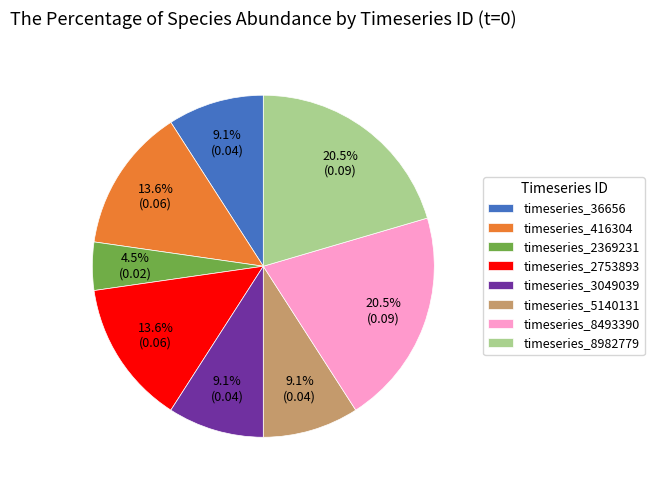

Between timeseries_2753893 and timeseries_5140131, which is larger?

timeseries_2753893